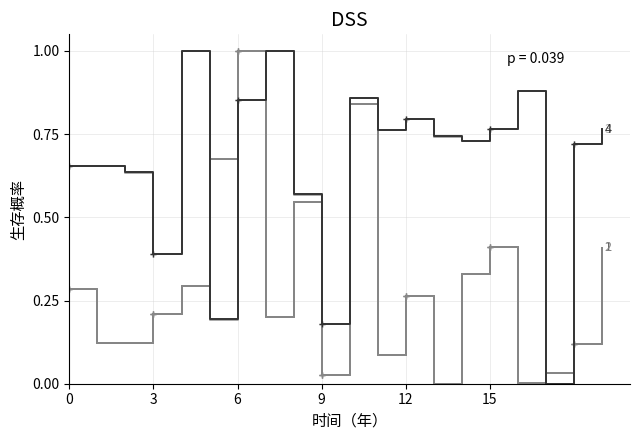

What is the maximum value shown in the chart?

1.0